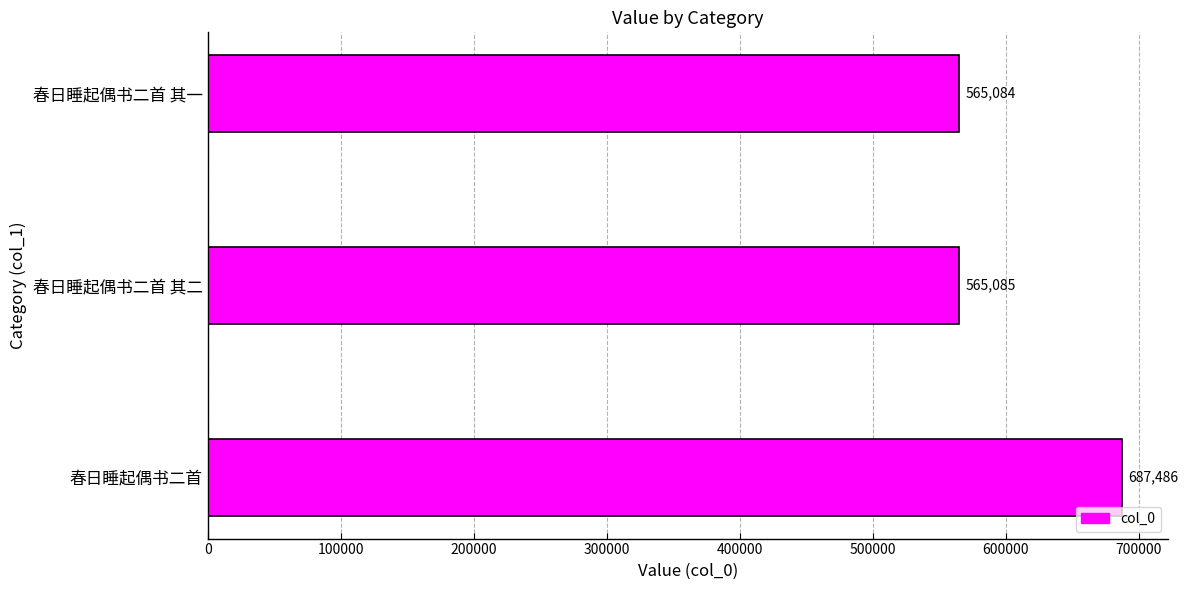

What is the change in value from 春日睡起偶书二首 to 春日睡起偶书二首 其一?

-122402